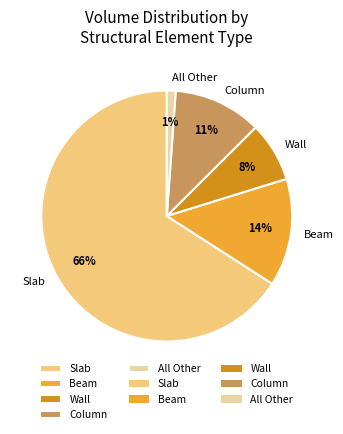

To the nearest percent, what is the difference between the largest and smallest slice percentages?

65%